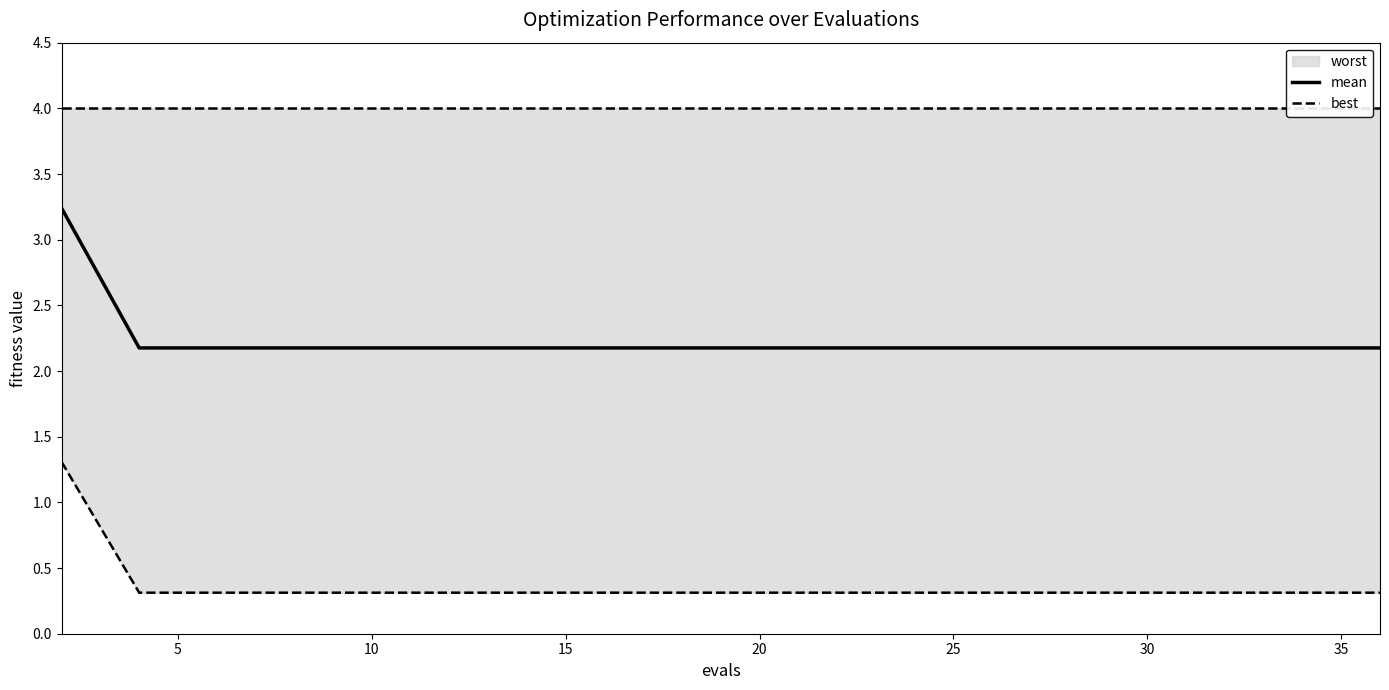

Count the best values in the range 0 to 1.

19